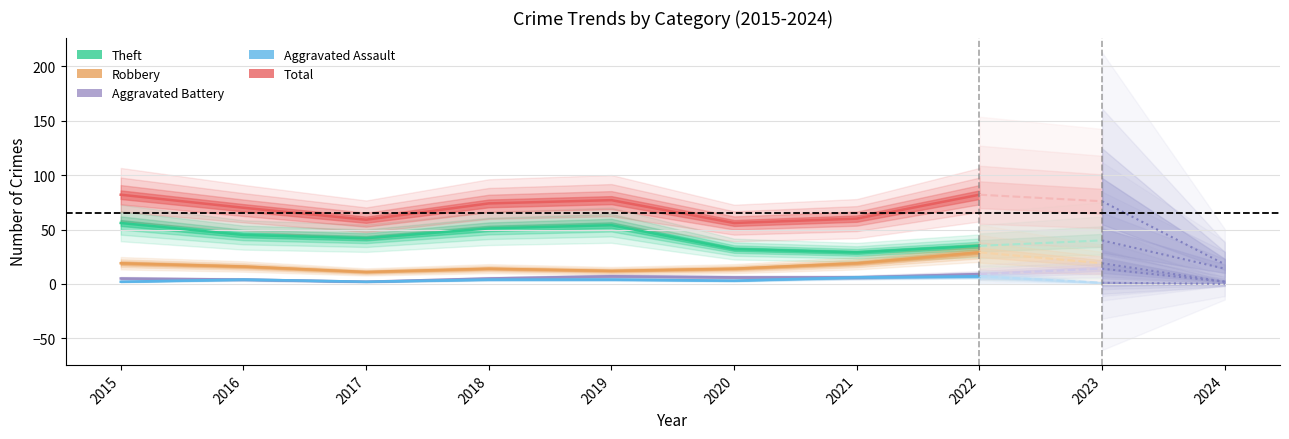

Reading right to left, what are all the values shown in this chart?

Theft: 2024=14	2023=40	2022=35	2021=29	2020=32	2019=54	2018=51	2017=42	2016=45	2015=56
Robbery: 2024=2	2023=19	2022=29	2021=19	2020=14	2019=12	2018=14	2017=11	2016=16	2015=19
Aggravated Battery: 2024=2	2023=14	2022=9	2021=6	2020=6	2019=7	2018=5	2017=2	2016=4	2015=5
Aggravated Assault: 2024=0	2023=1	2022=7	2021=6	2020=3	2019=4	2018=4	2017=2	2016=4	2015=2
Total: 2024=18	2023=76	2022=82	2021=60	2020=56	2019=77	2018=74	2017=59	2016=70	2015=82